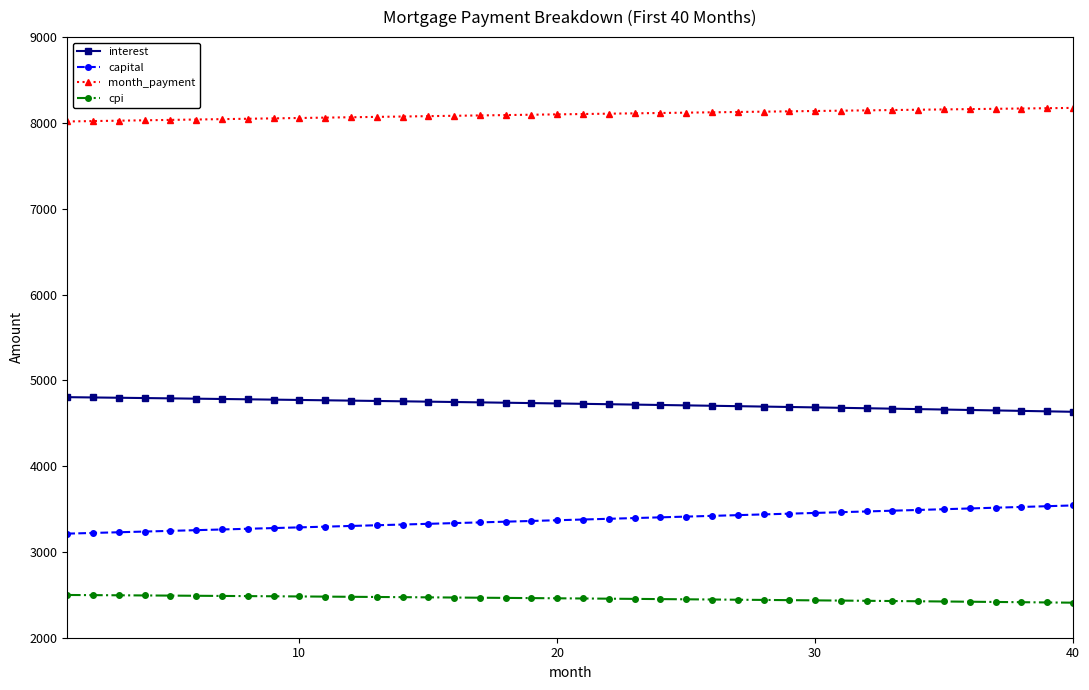

What is the average value of the month_payment series?

8099.6